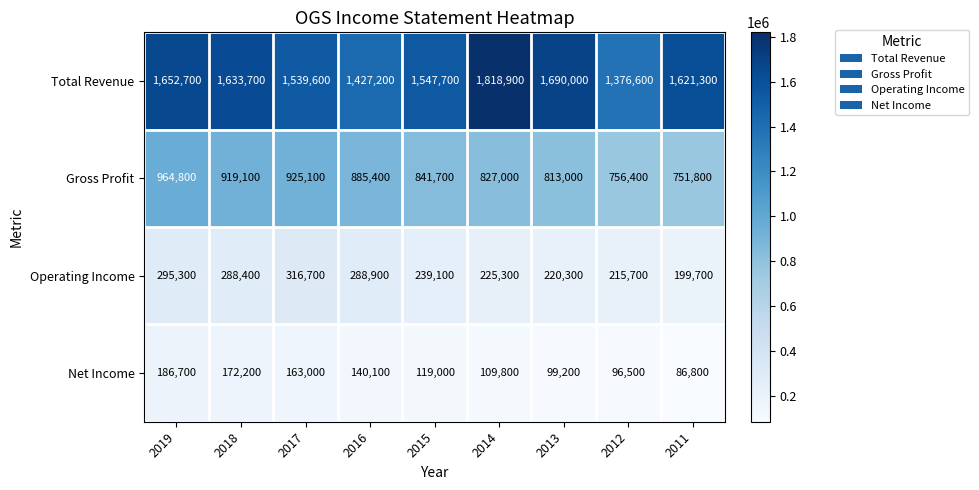

What is the highest value of the Net Income series?

186700